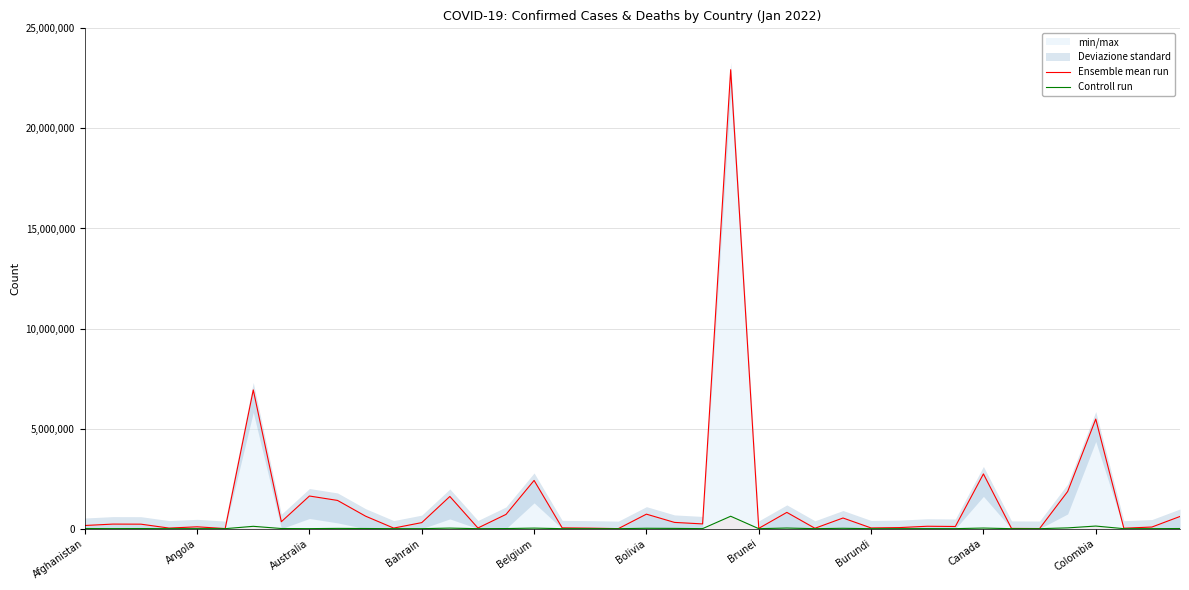

Reading right to left, list all the values displayed in this chart.

Ensemble mean run: 609882	82306	22969	5475904	1857764	6558	13319	2735428	109666	120773	53784	36257	532851	19972	813840	15797	22933289	237678	313185	725459	2886	26036	40612	2410731	713002	34425	1609042	302872	29908	624208	1411421	1631635	347377	6932972	5246	93302	29888	224979	228777	158639
Controll run: 7406	1225	371	130731	39355	185	108	31400	1853	3015	370	38	19299	339	32002	98	621063	2514	13741	20149	3	162	608	28612	5792	269	28129	1397	719	8497	13905	2632	8018	117901	120	1852	142	6393	3262	7376